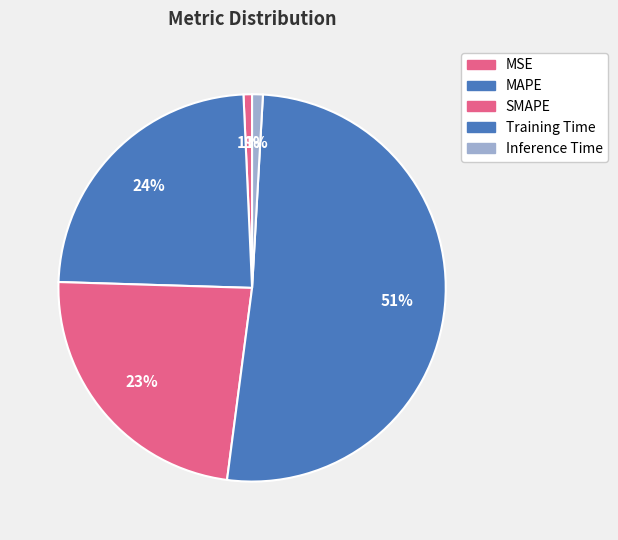

How many segments does this pie chart have?

5